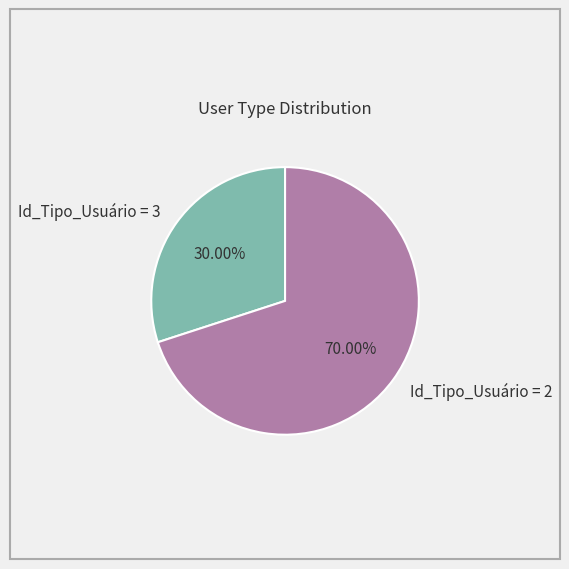

How many segments does this pie chart have?

2